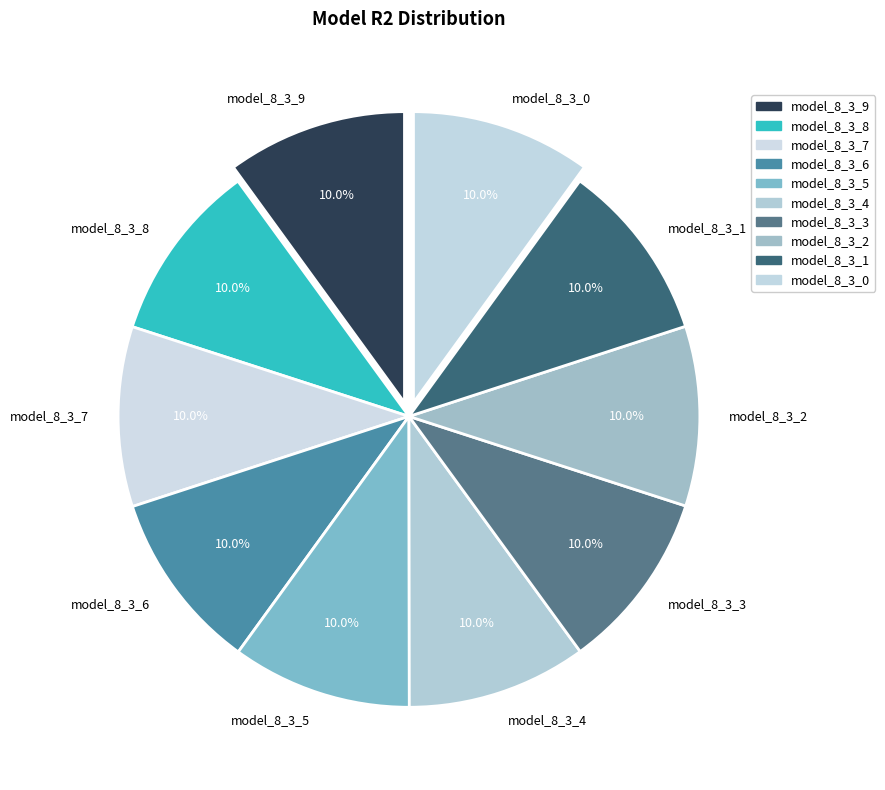

How many slices are in this pie chart?

10